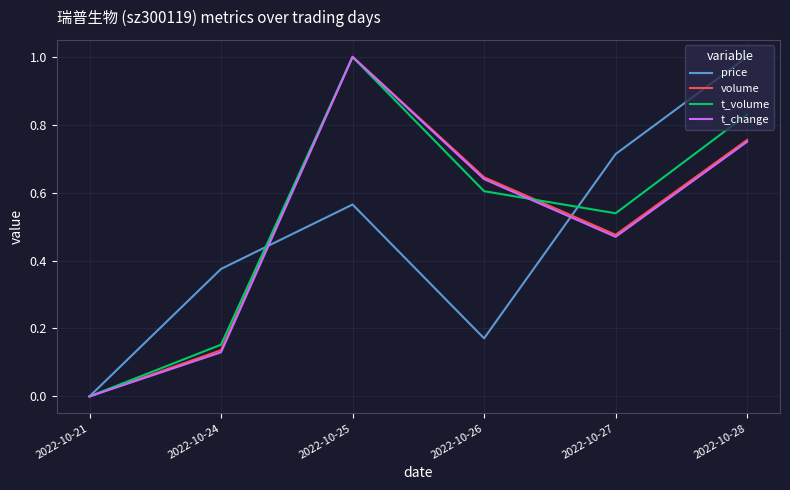

Rank the categories by t_volume value from highest to lowest.

2022-10-25, 2022-10-28, 2022-10-26, 2022-10-27, 2022-10-24, 2022-10-21